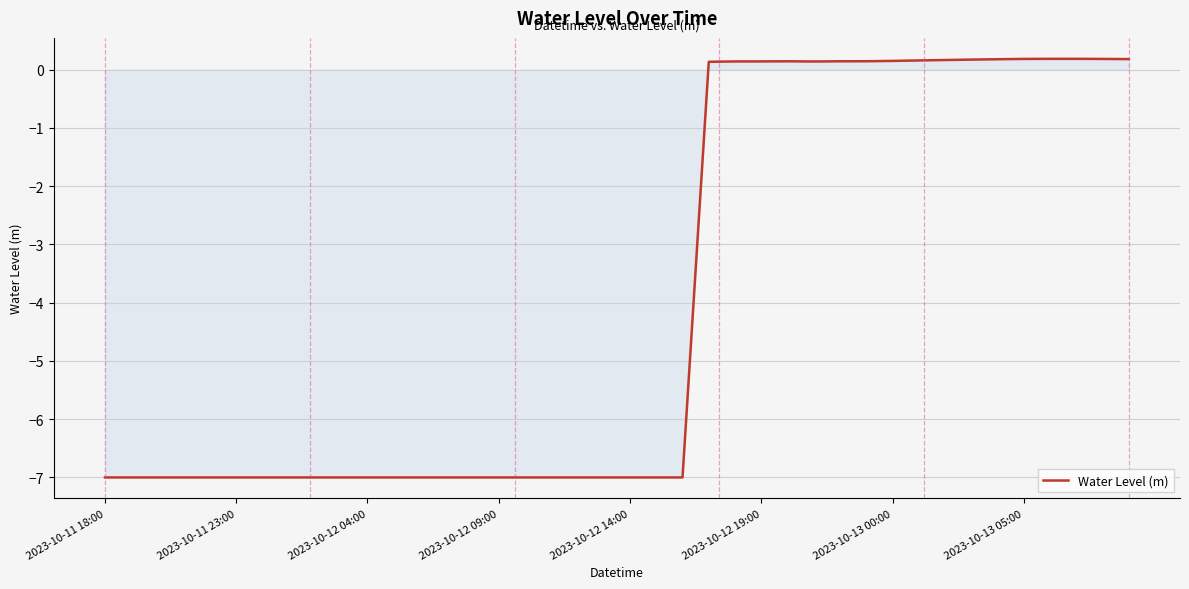

What is the difference between the maximum and minimum values?

7.2